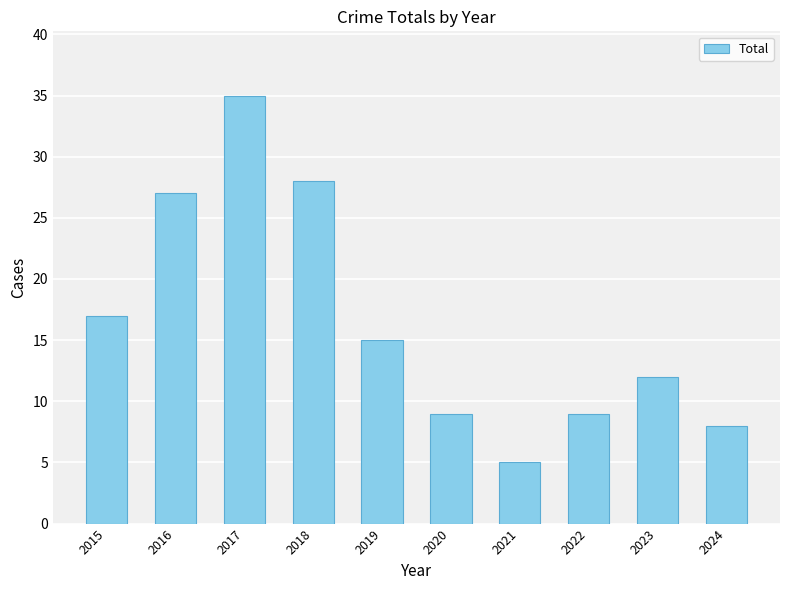

Are the bars grouped side by side (vs. stacked)?

No